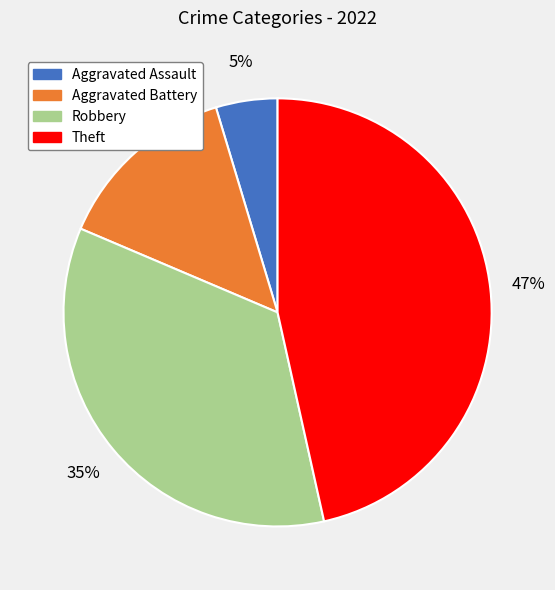

What percentage is the Aggravated Battery slice, to the nearest percent?

14%